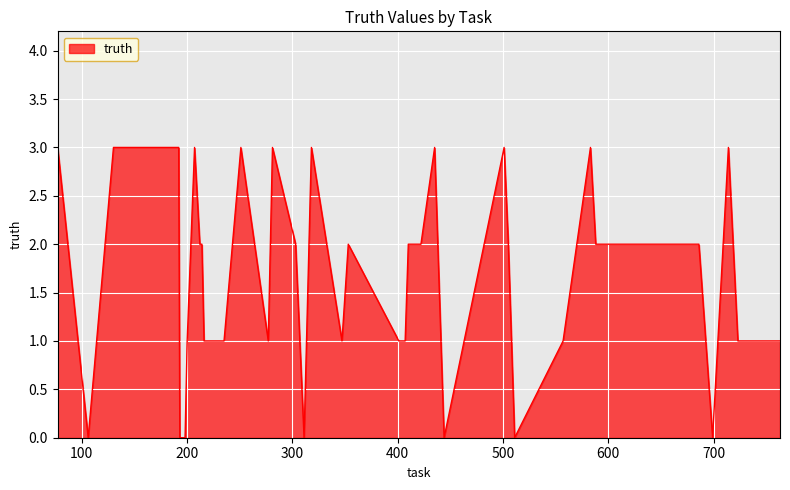

What is the difference between the maximum and minimum values?

3